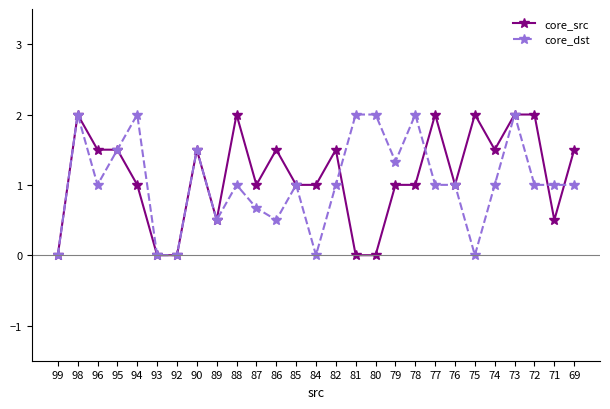

What is the sum of all core_src values?

30.5